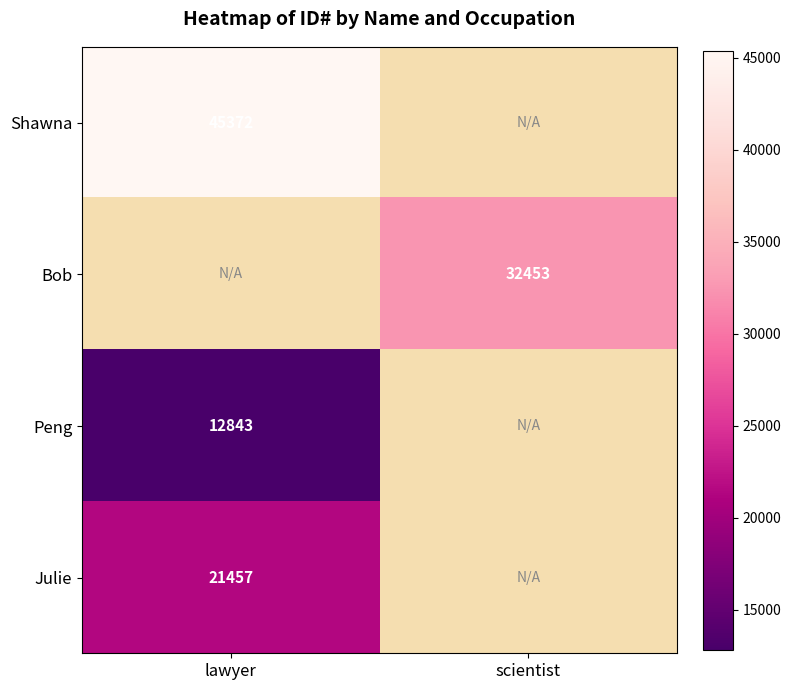

The Julie series shows 34154 at lawyer. True or false?

False